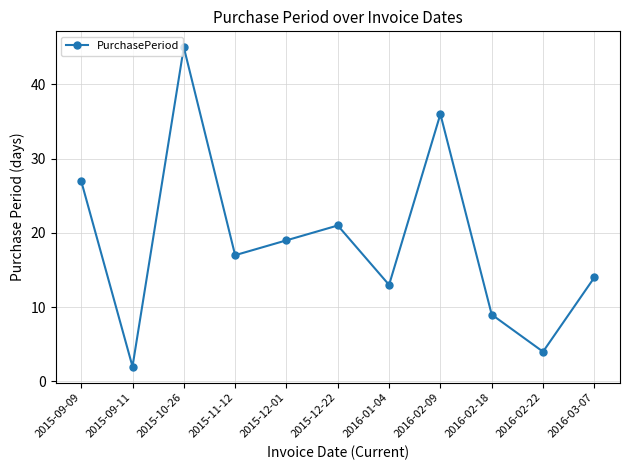

What is the maximum value shown in the chart?

45